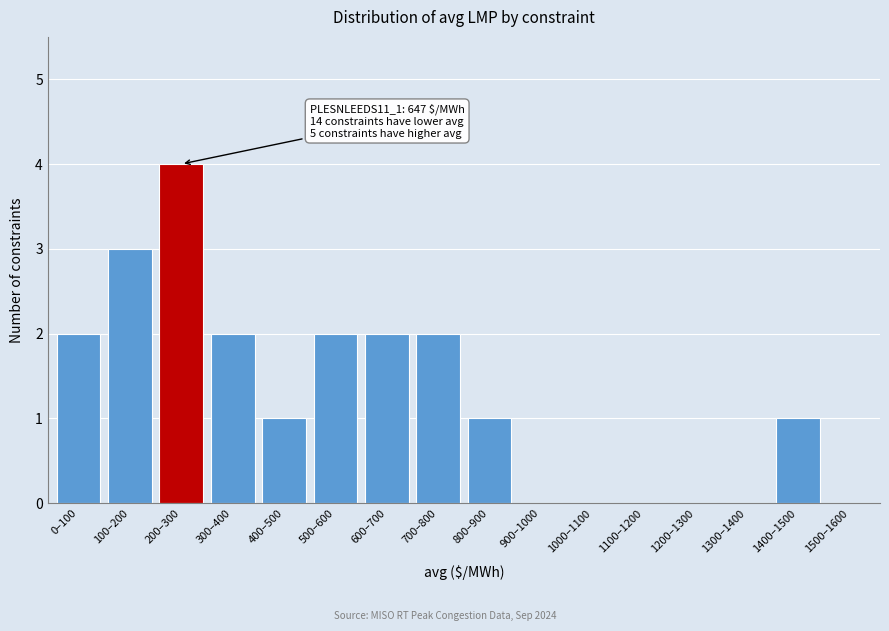

Reading right to left, extract all data points from this chart.

1500–1600=0	1400–1500=1	1300–1400=0	1200–1300=0	1100–1200=0	1000–1100=0	900–1000=0	800–900=1	700–800=2	600–700=2	500–600=2	400–500=1	300–400=2	200–300=4	100–200=3	0–100=2